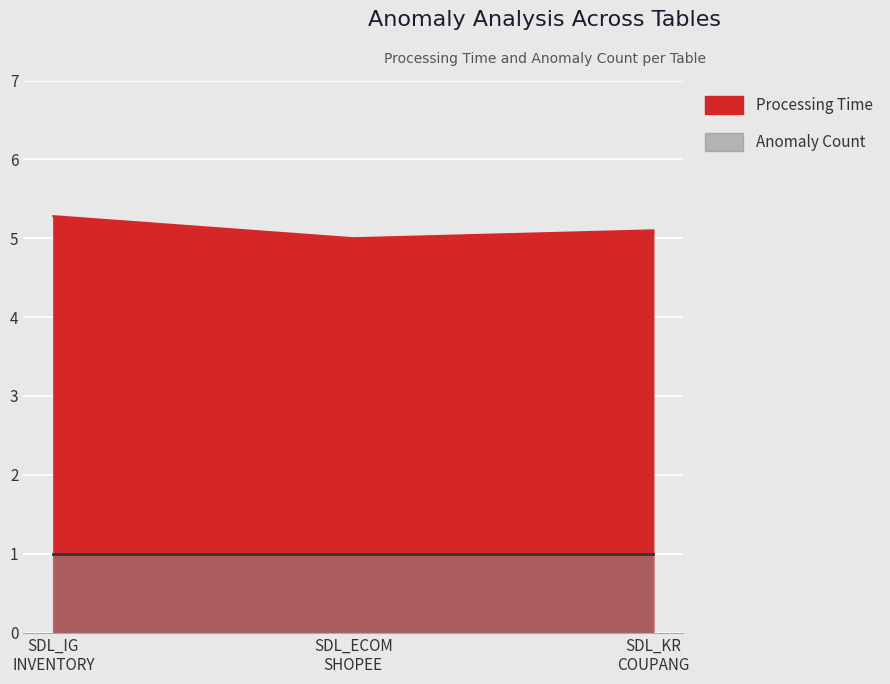

How many lines are shown in the chart?

1